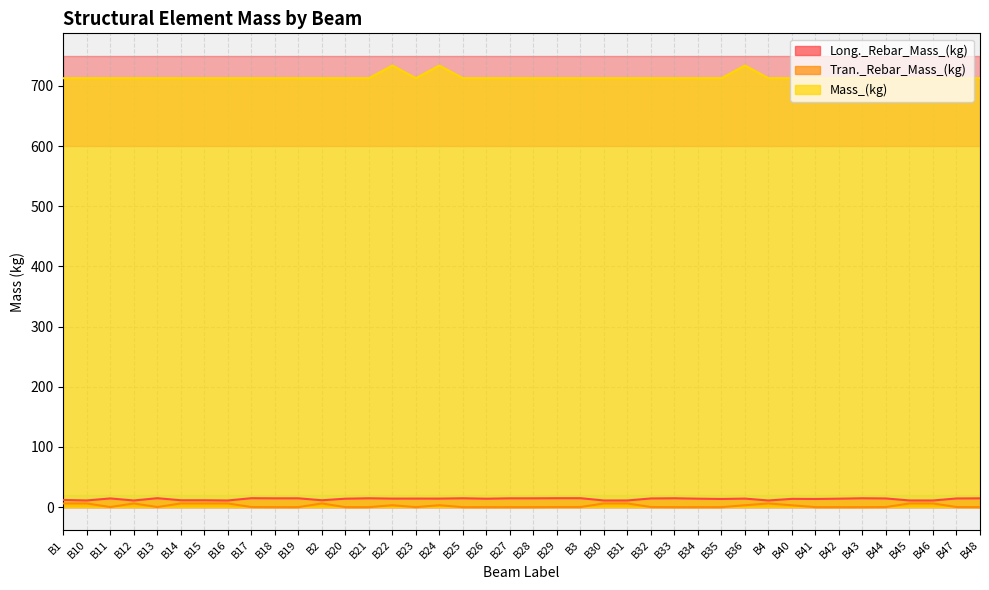

True or false: Tran._Rebar_Mass_(kg) and Long._Rebar_Mass_(kg) cross at least once.

False